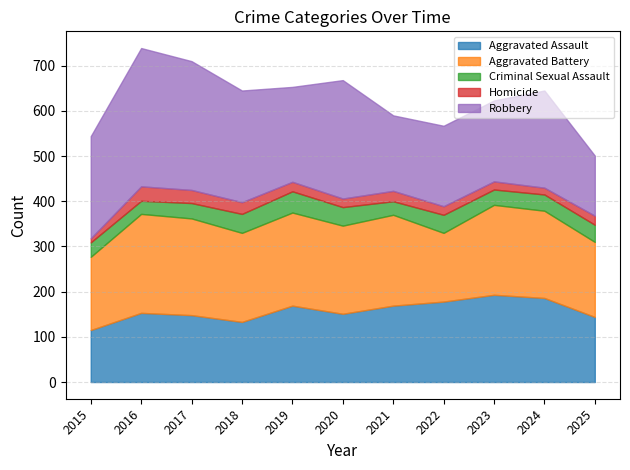

How many distinct data groups are displayed?

5